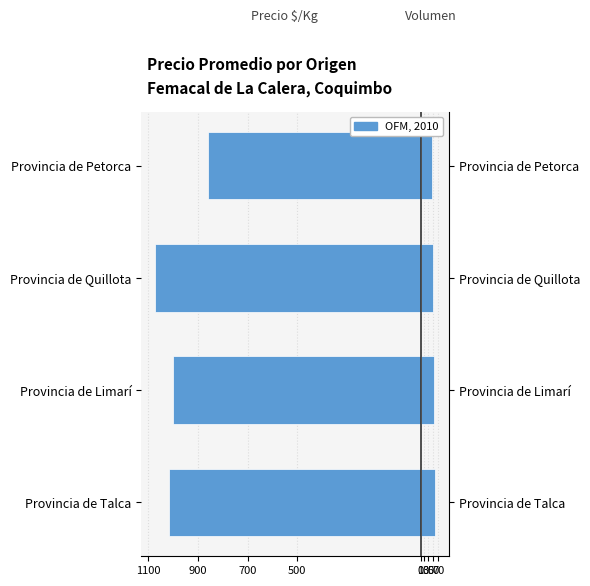

List the series in order of their overall mean, lowest first.

Precio $/Kg, Volumen